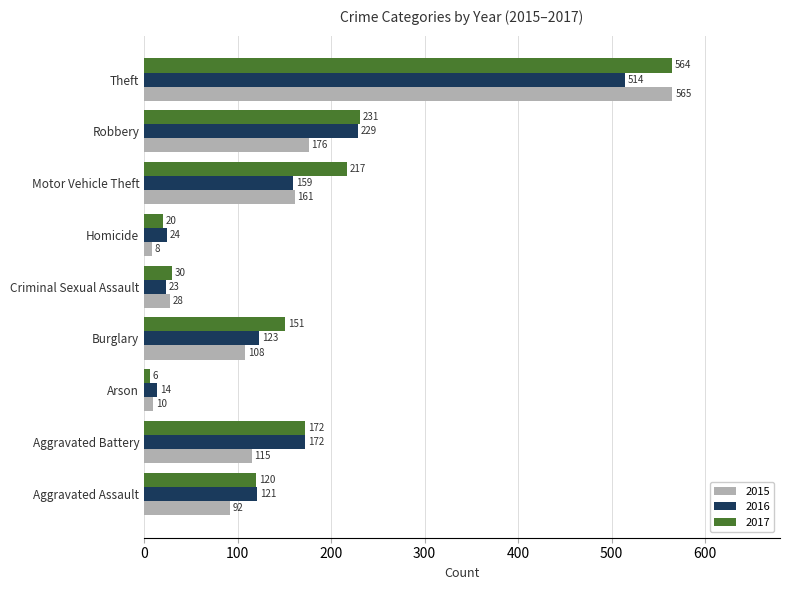

Rank the series by their average value, from highest to lowest.

2017, 2016, 2015